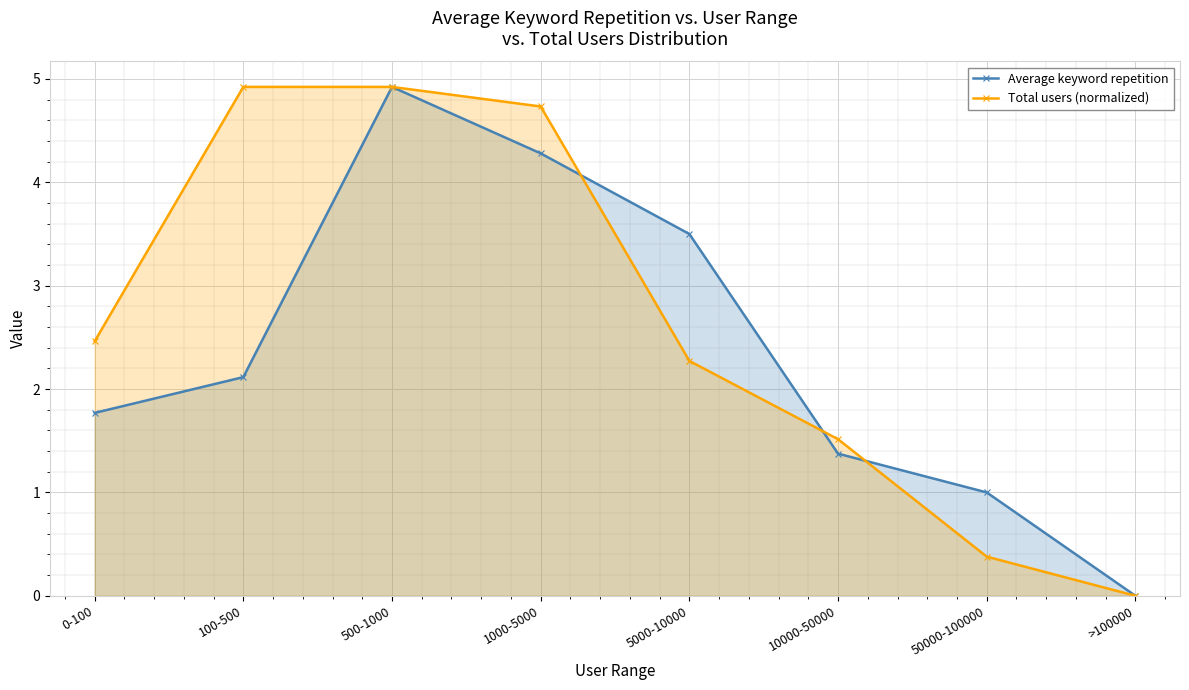

What value does the Average keyword repetition series have at 50000-100000?

1.0